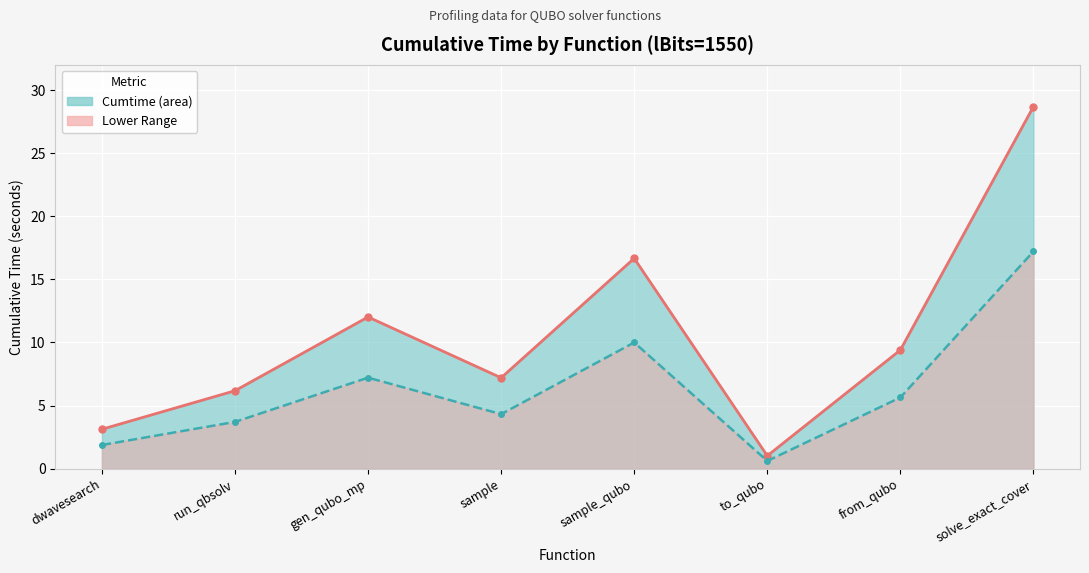

What is the sum of the cumtime 60% baseline values at sample_qubo and dwavesearch?

11.9